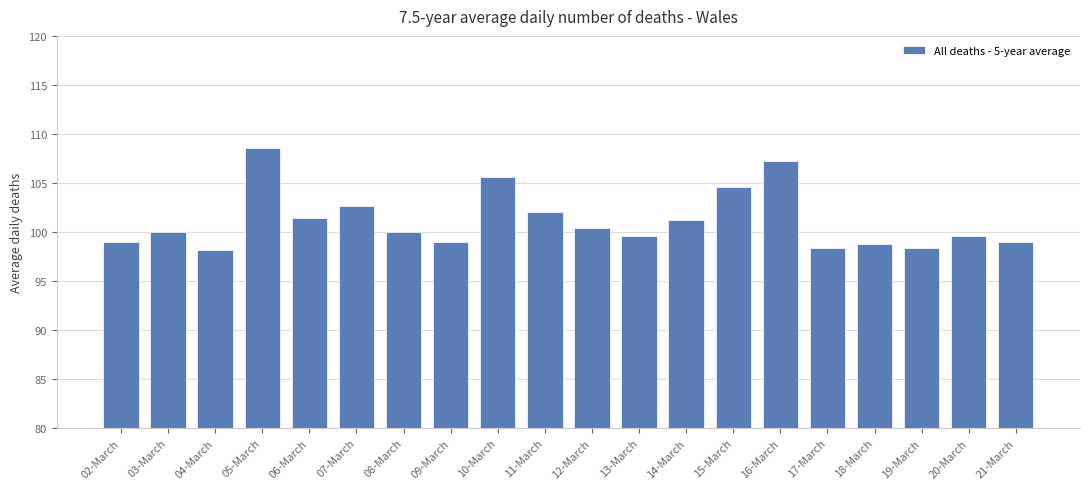

What is the change in value from 04-March to 13-March?

+1.4